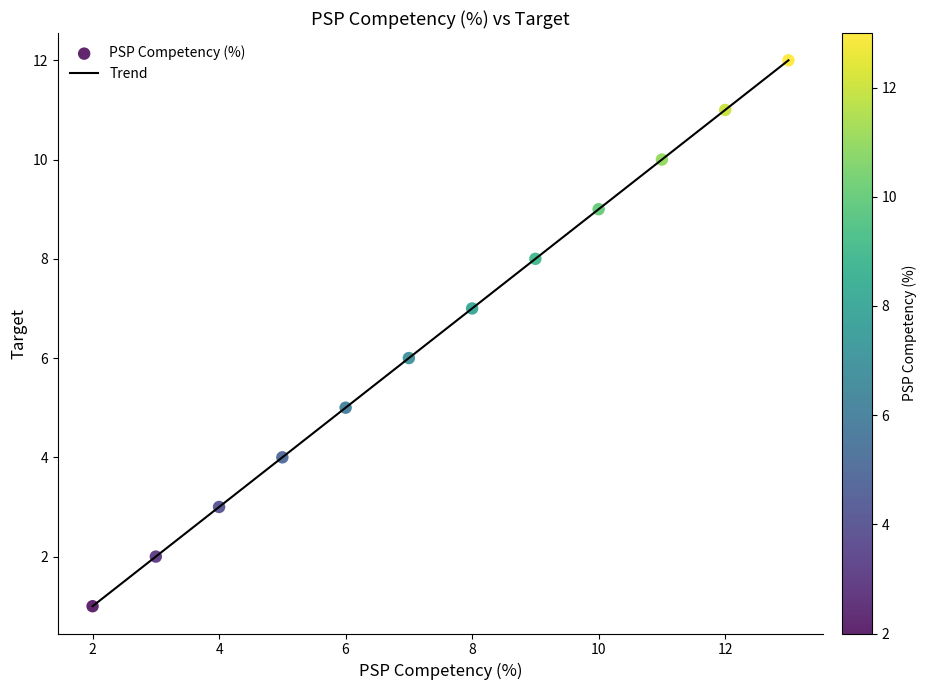

What is the difference between the maximum and minimum values?

11.0